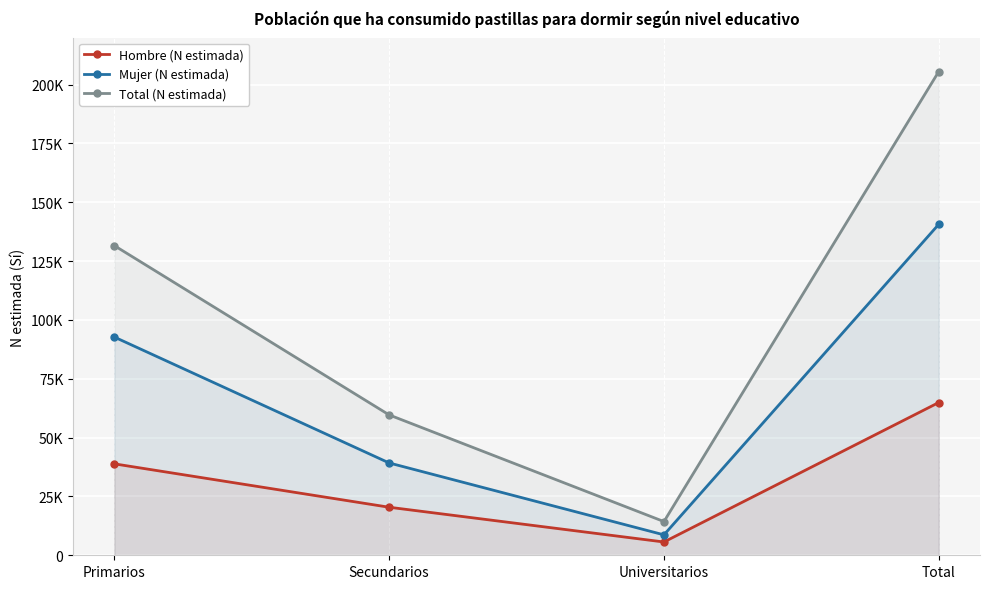

True or false: Hombre (N estimada) and Mujer (N estimada) cross at least once.

False